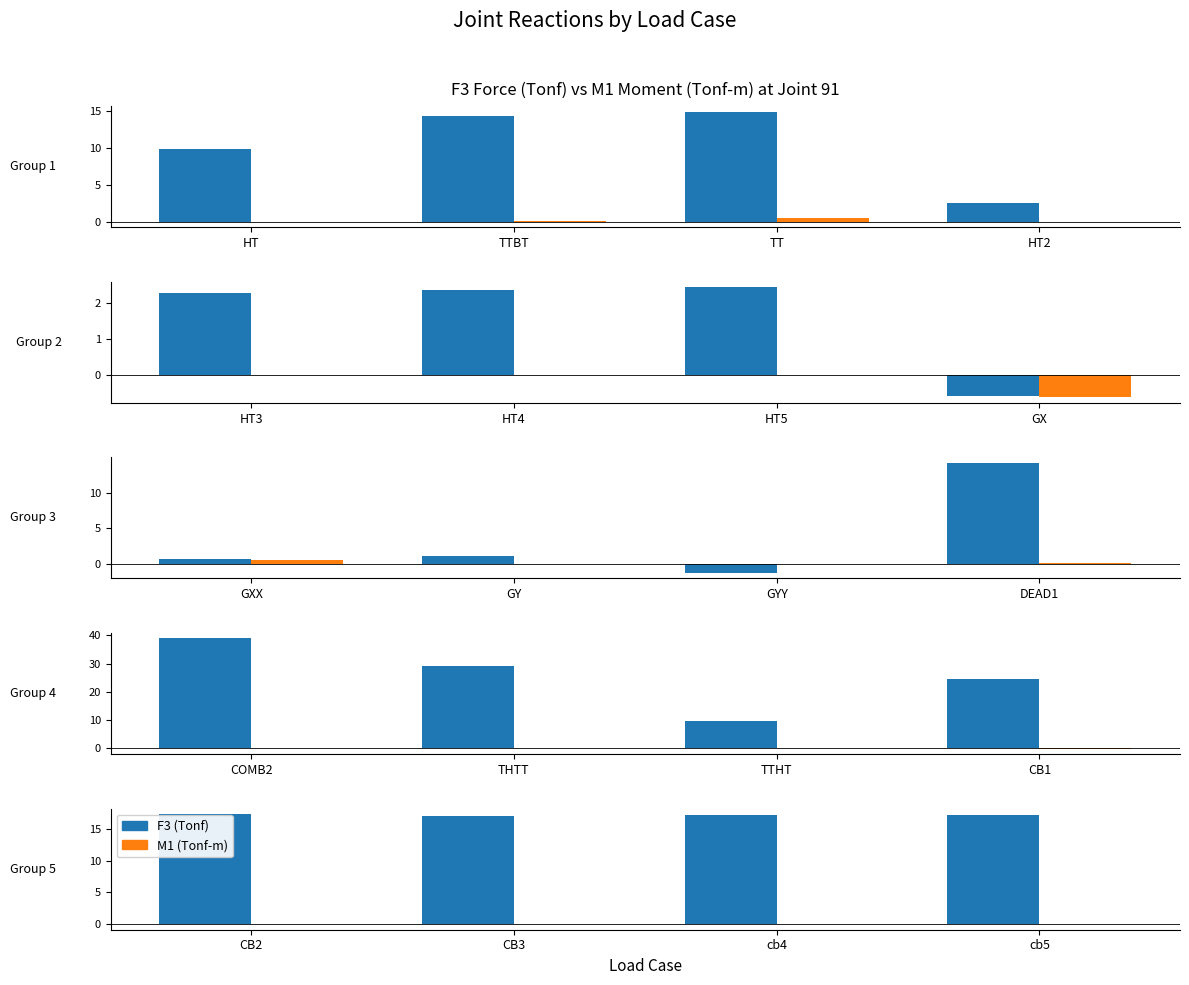

Is it true that F3 (Tonf) equals 30.4 at cb5?

False